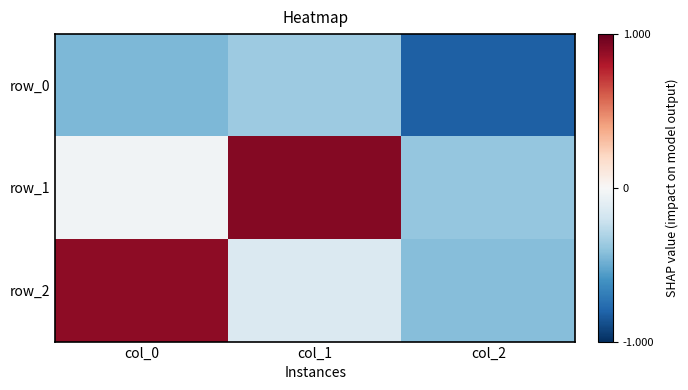

Rank the categories by row_0 value from lowest to highest.

col_2, col_0, col_1